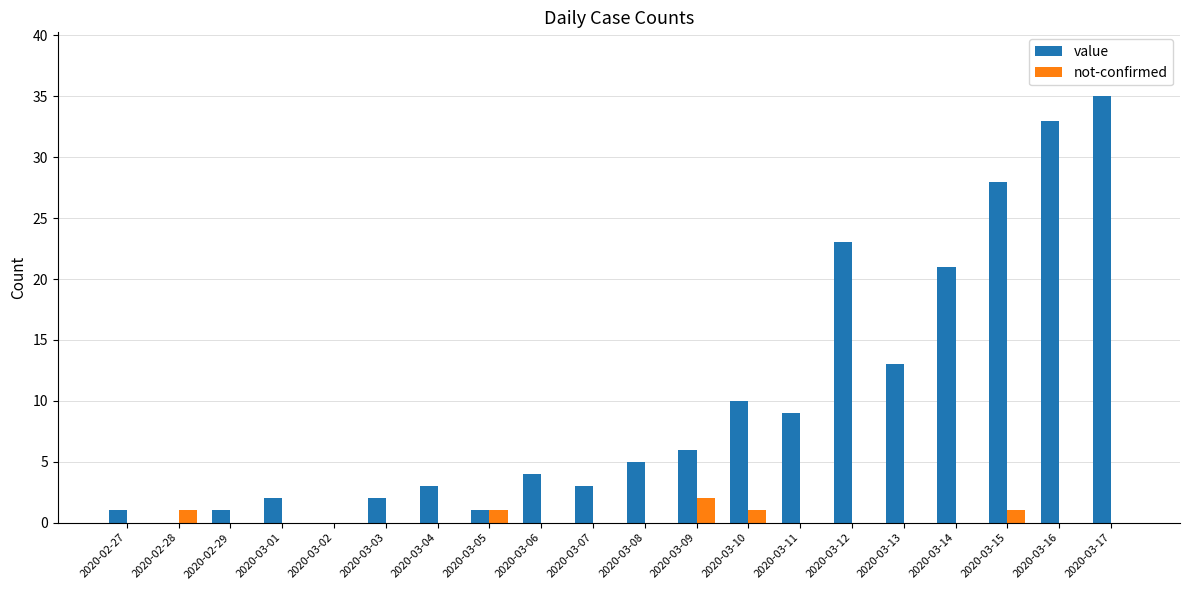

How many distinct data groups are displayed?

2